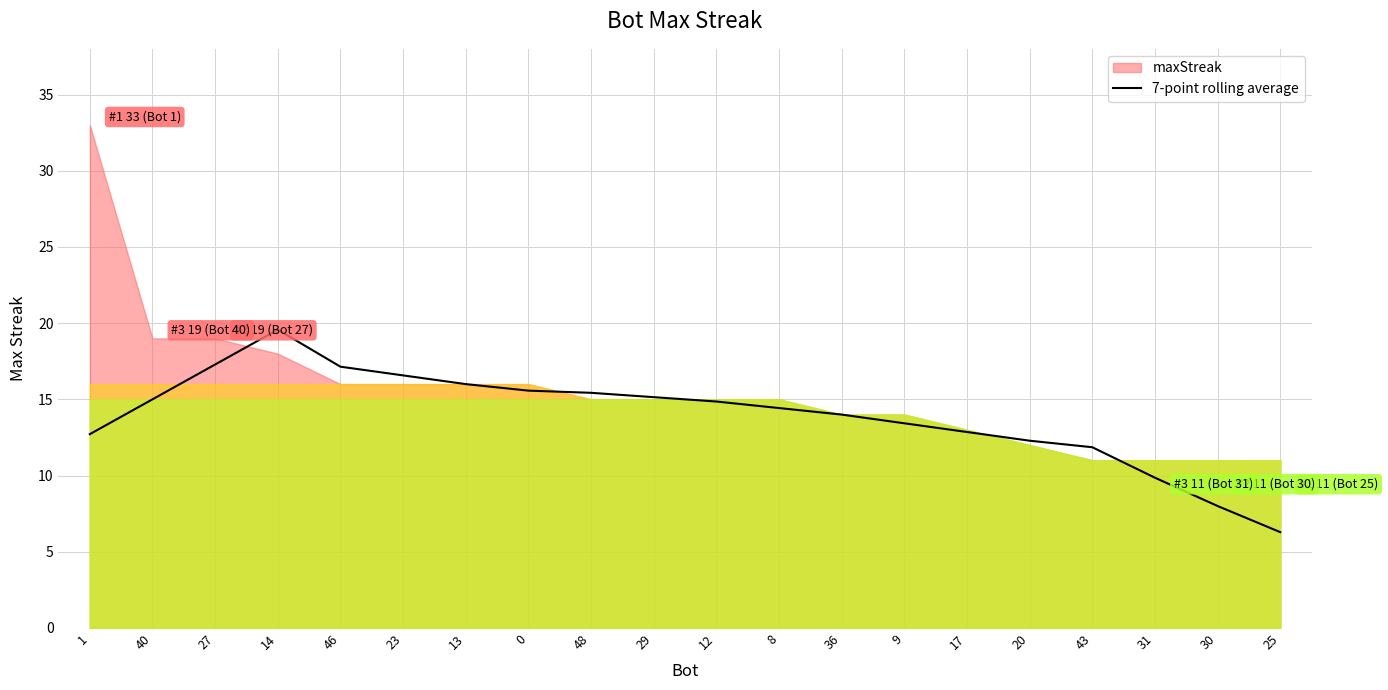

What is the sum of all values?

278.3